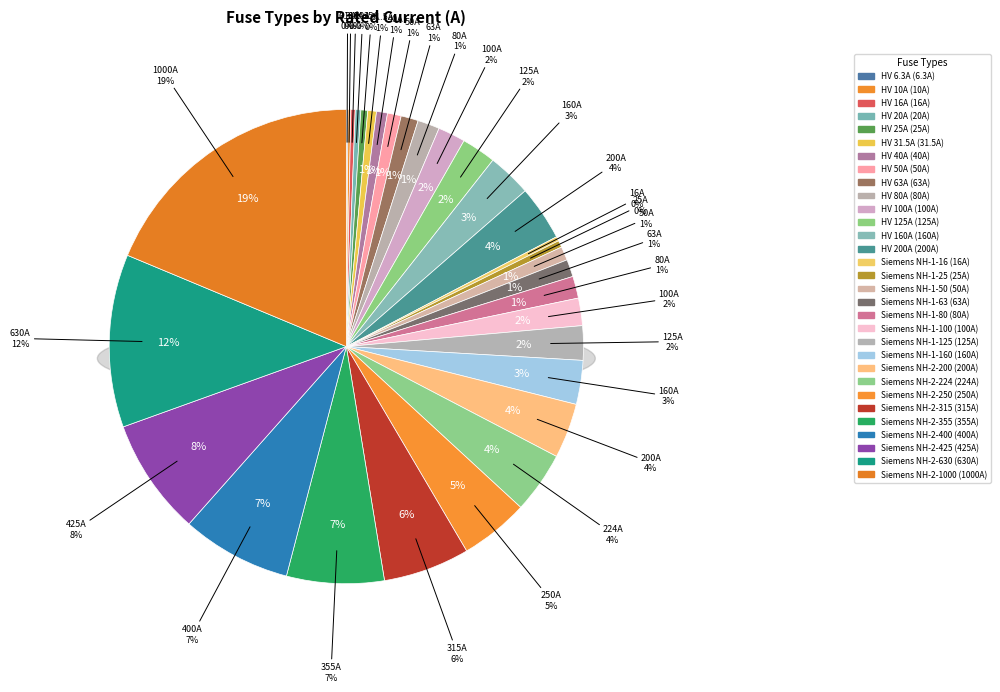

To the nearest percent, what portion does Siemens NH-1-63 represent?

1%